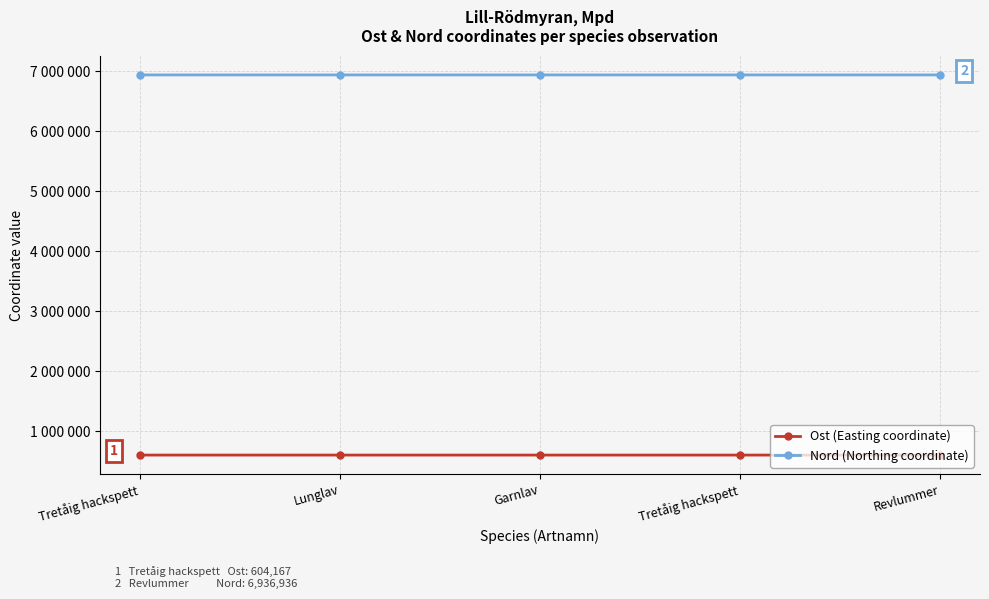

What is the approximate value of Ost (Easting coordinate) at Lunglav?

604053